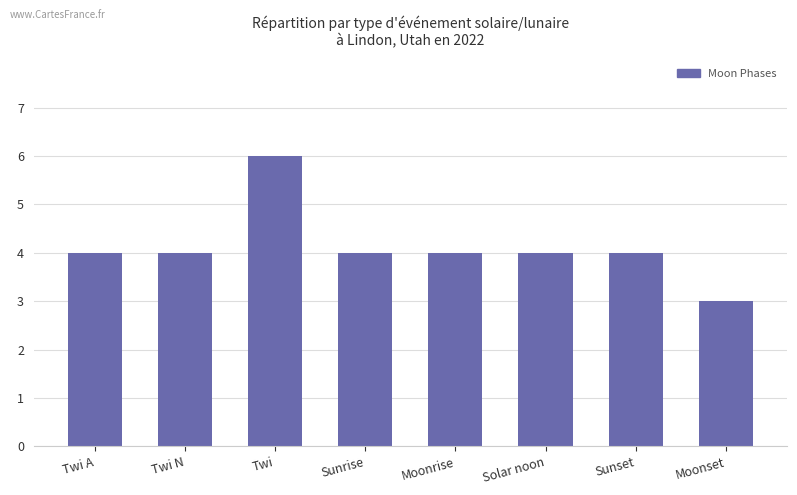

What position from the right is Twi A?

8